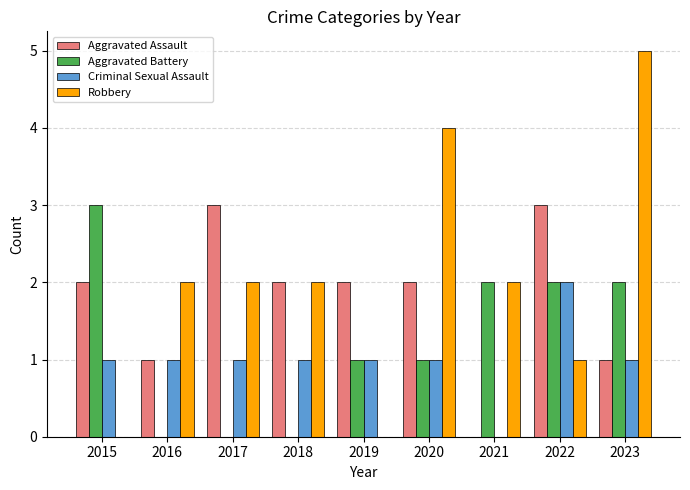

What is the total value across all series at 2015?

6